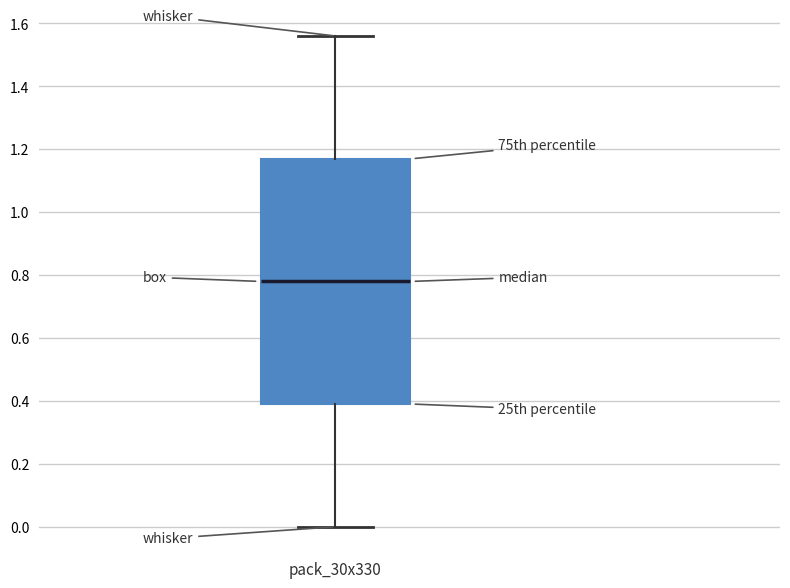

Transcribe this box plot: give where the median line is, the range the box spans, and where the two whiskers end, as read against the y-axis. The values are not printed on the chart, so give them approximately, as read against the axis.

median 0.78, box 0.40 to 1.18, whiskers 0.00 to 1.56